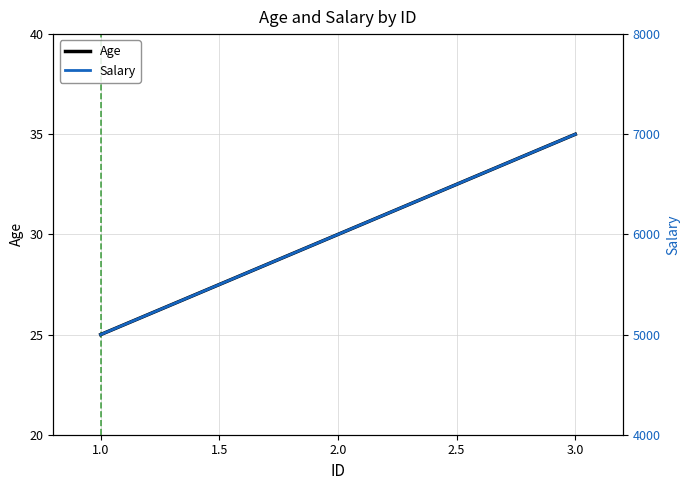

At how many categories does at least one series exceed 5683?

2